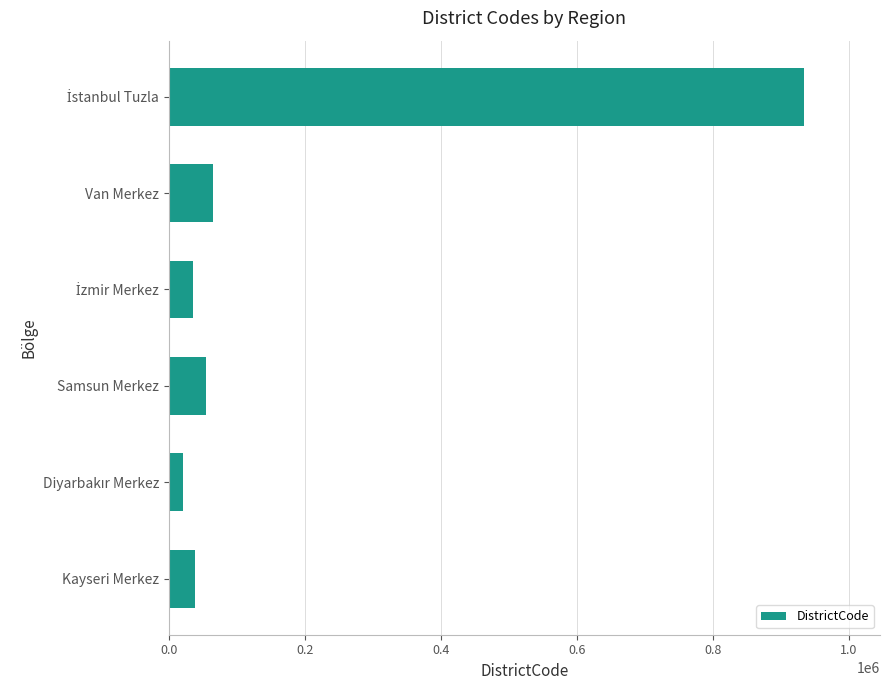

What is the smallest value displayed?

21001